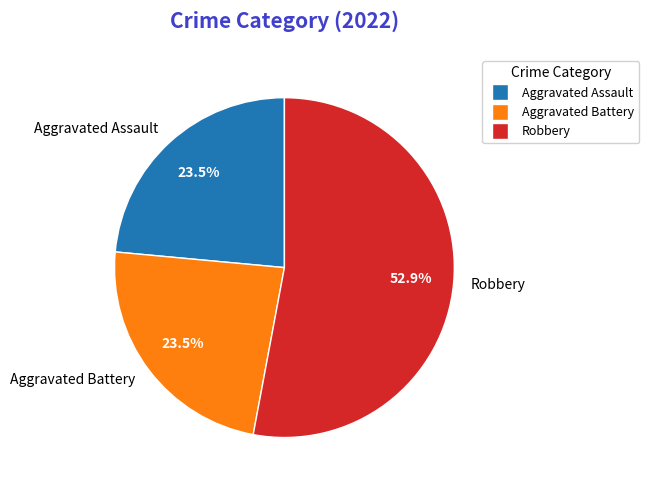

True or false: Robbery accounts for 53% of the total.

True